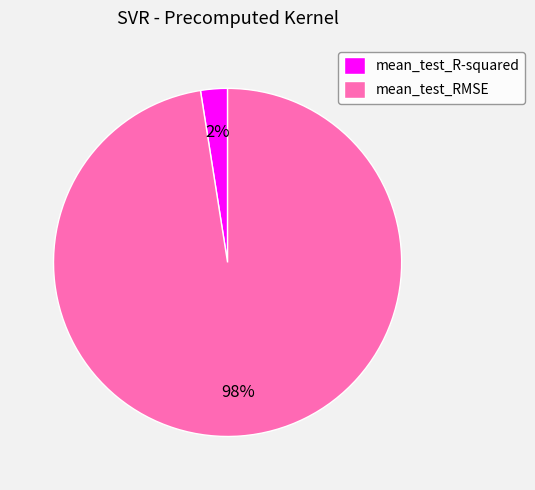

What is the largest slice in the pie chart?

mean_test_RMSE